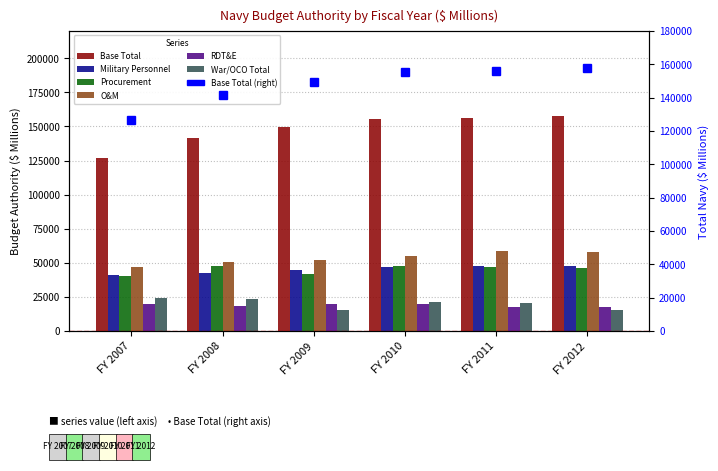

What is the difference between the Military Personnel values at FY 2008 and FY 2011?

4696